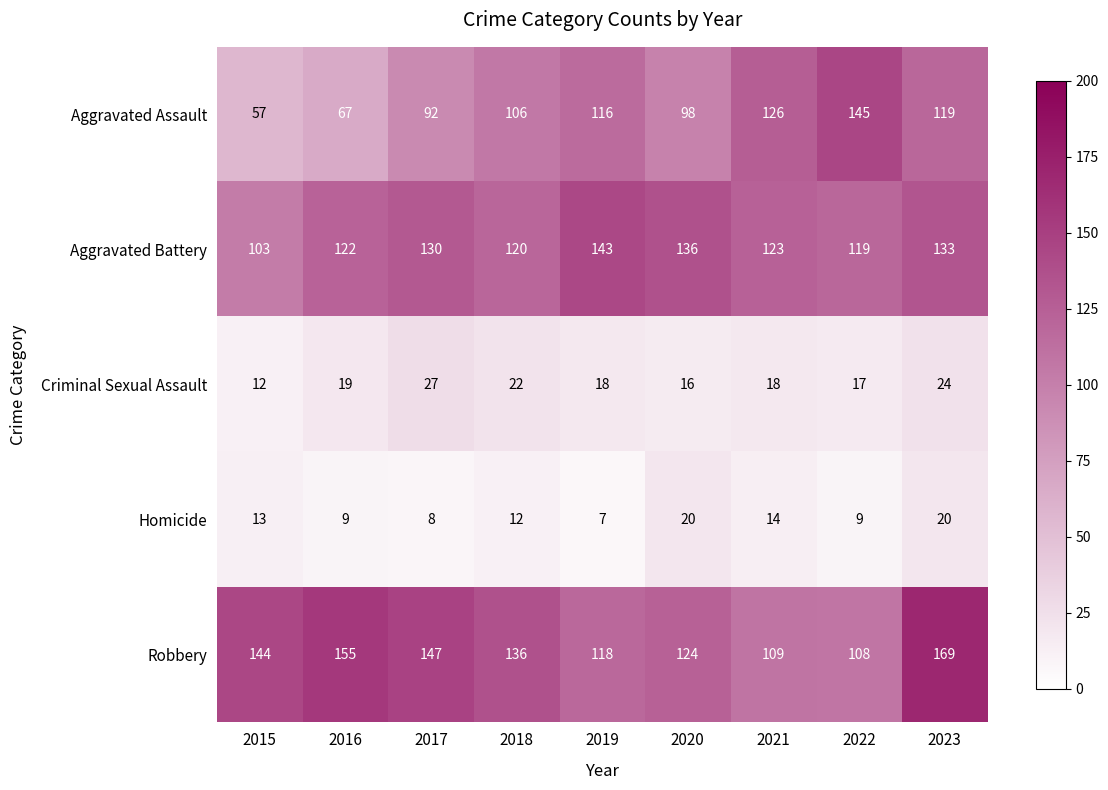

What value does the Aggravated Battery series have at 2021?

123